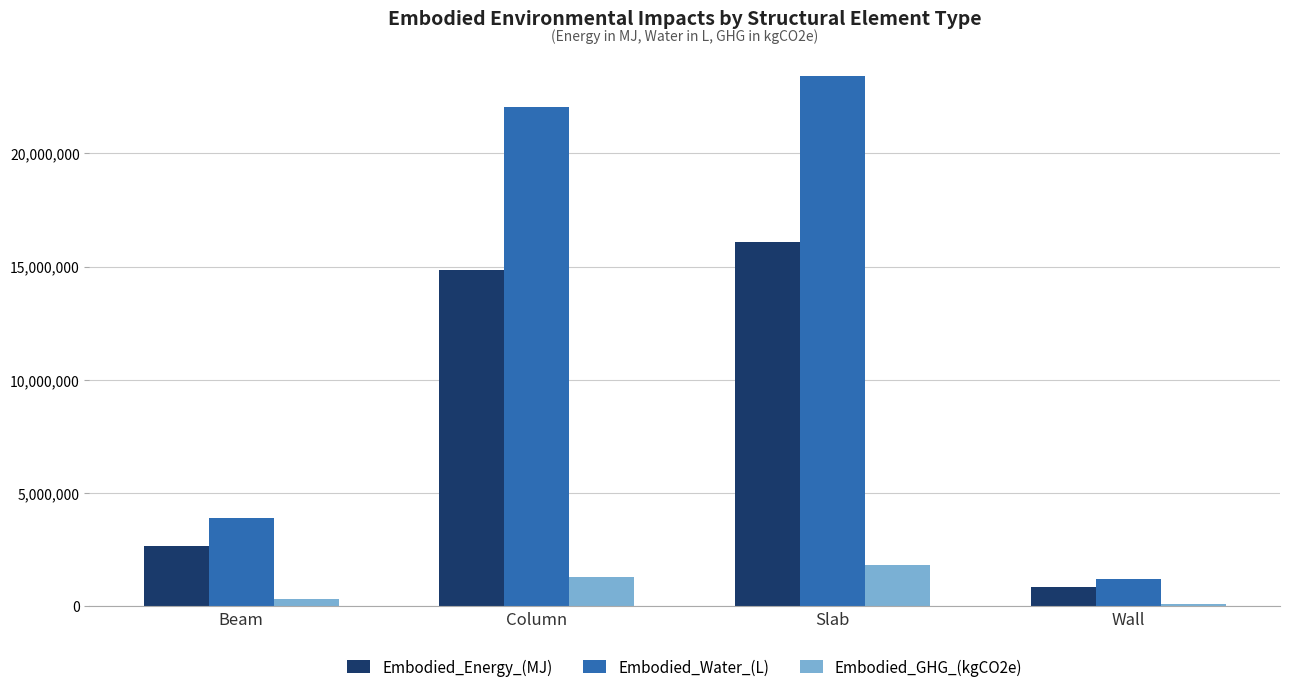

What is the label of the 4th bar from the left?

Wall